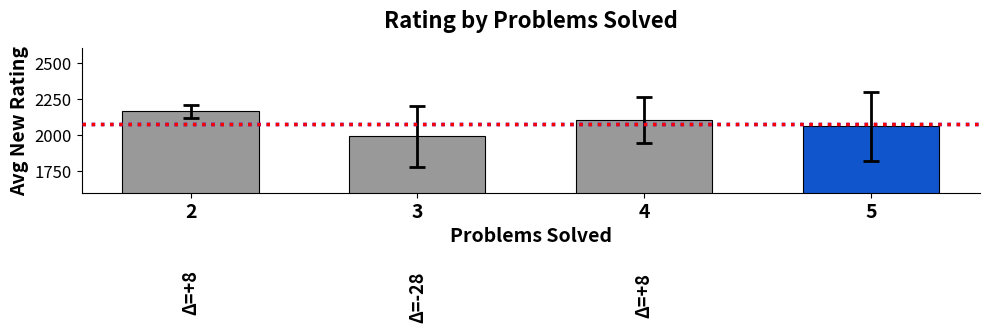

The chart shows a value of 2163.0 at 2. True or false?

True